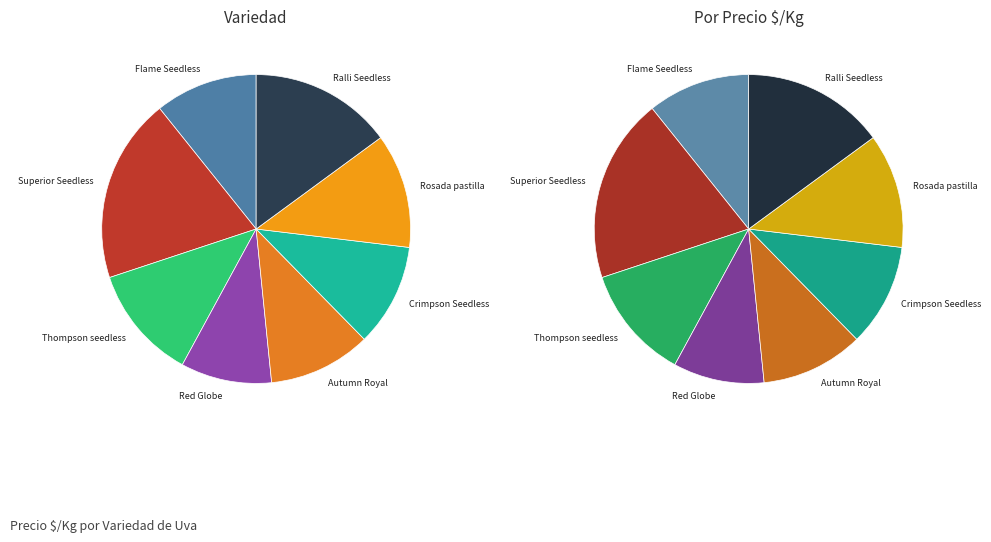

What is the change in value from Red Globe to Rosada pastilla?

+111